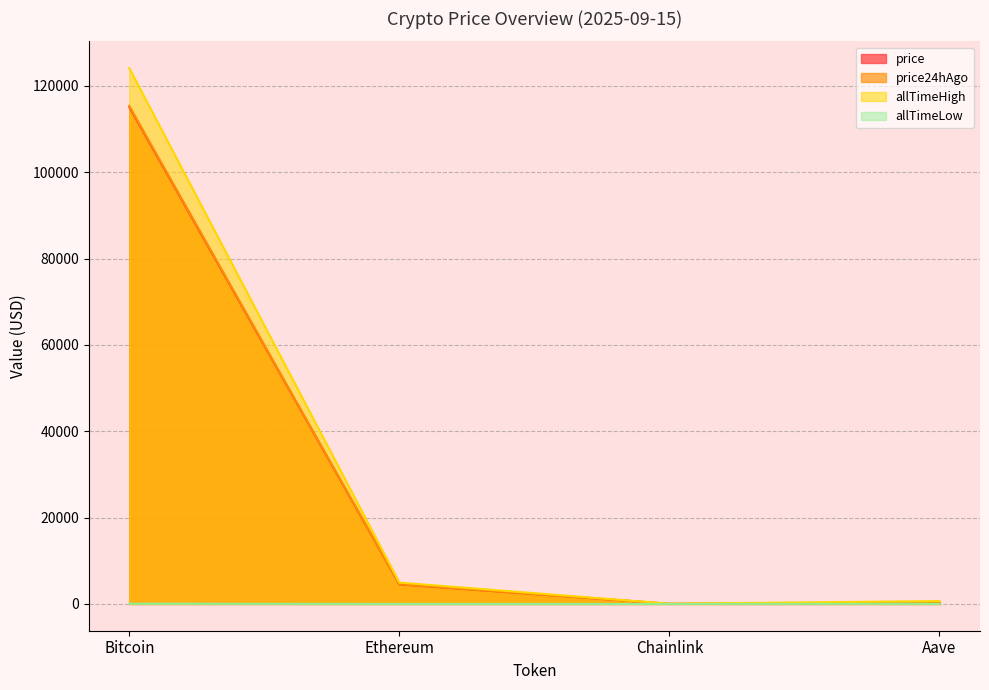

Does the chart display data point markers on the line(s)?

No